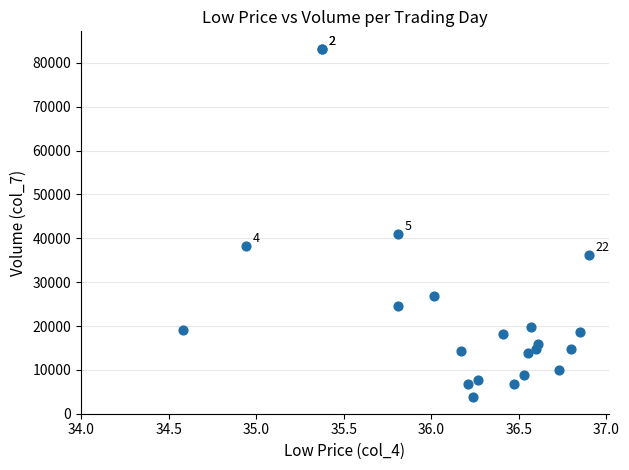

What Y value in the scatter plot is closest to 43556?

40956